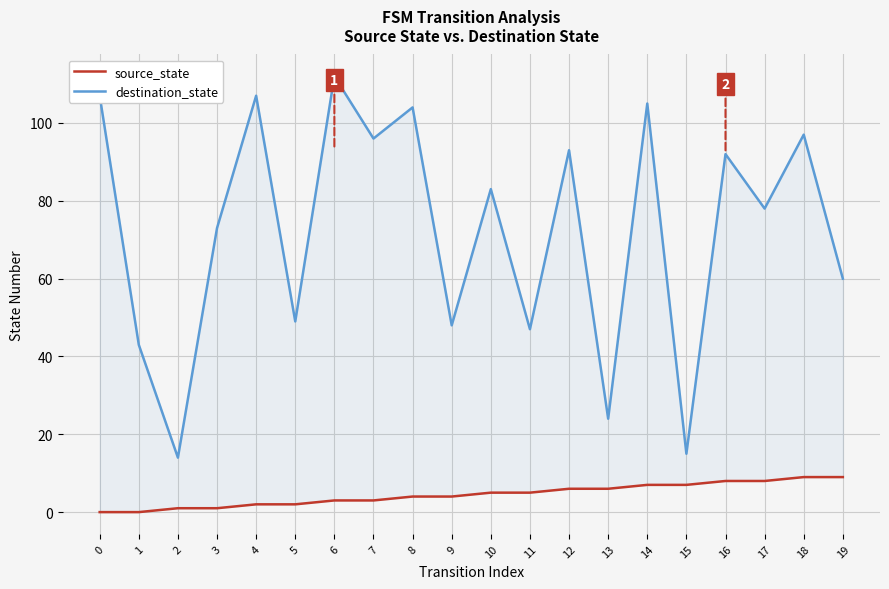

What is the difference between the highest and lowest values at 9?

44